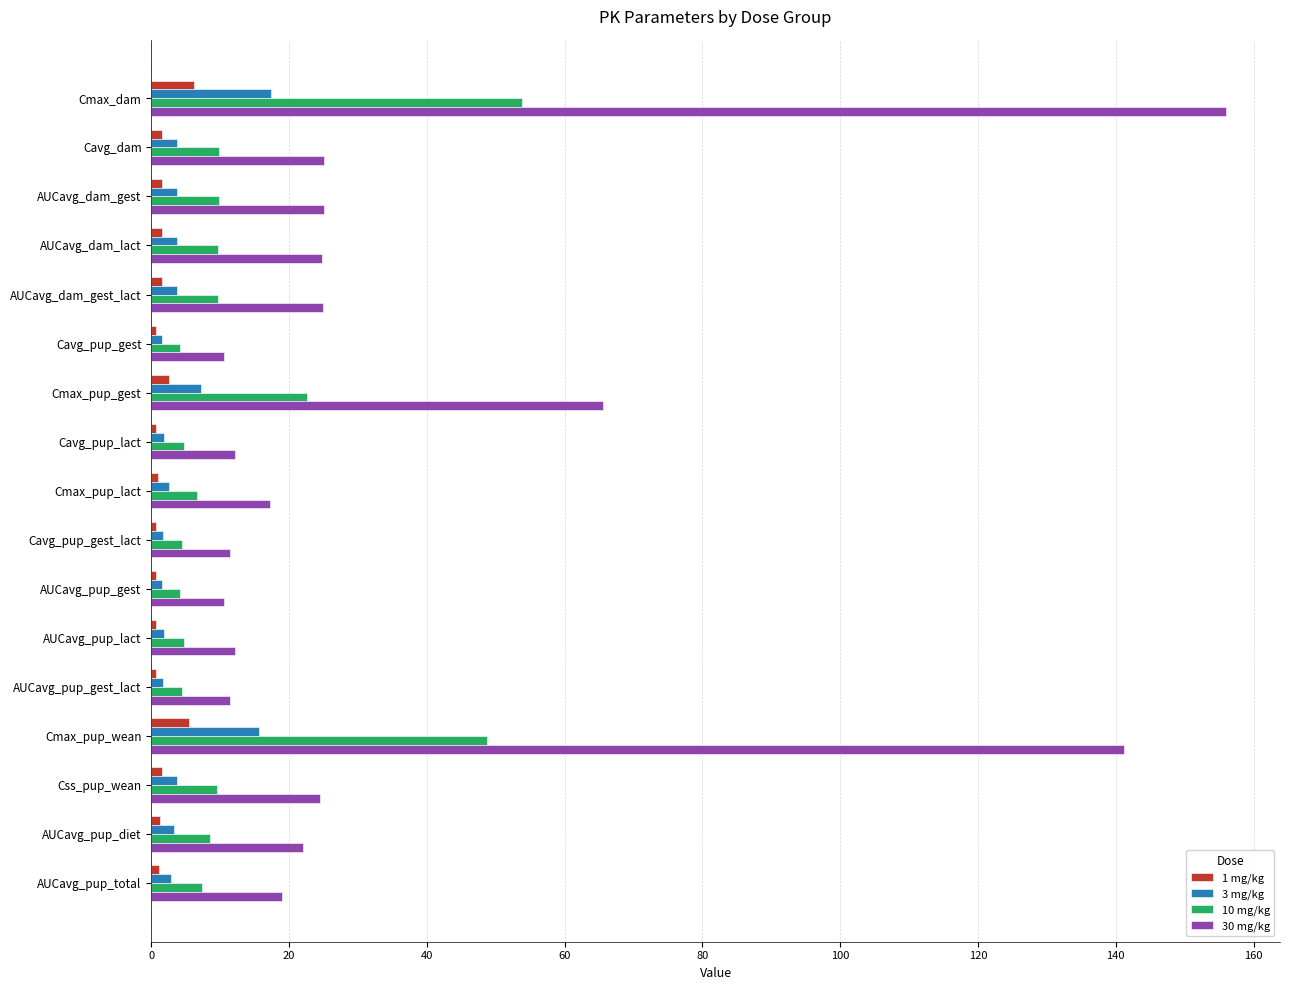

Which series has the largest range (max minus min)?

30 mg/kg